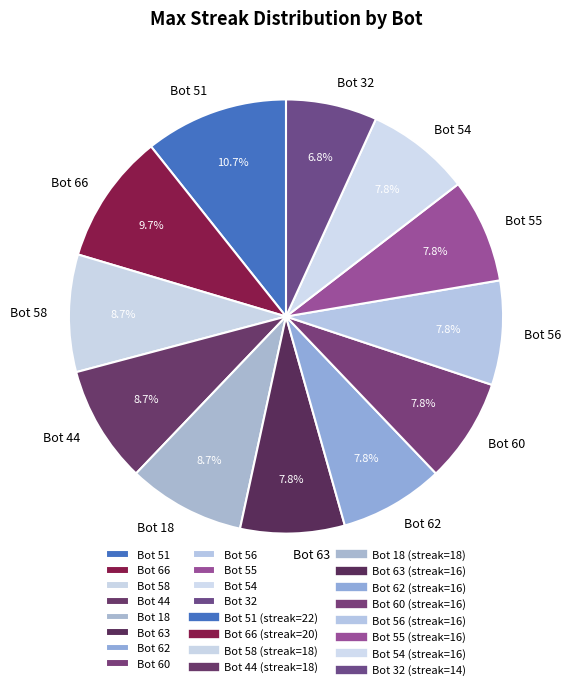

What is the largest slice in the pie chart?

Bot 51